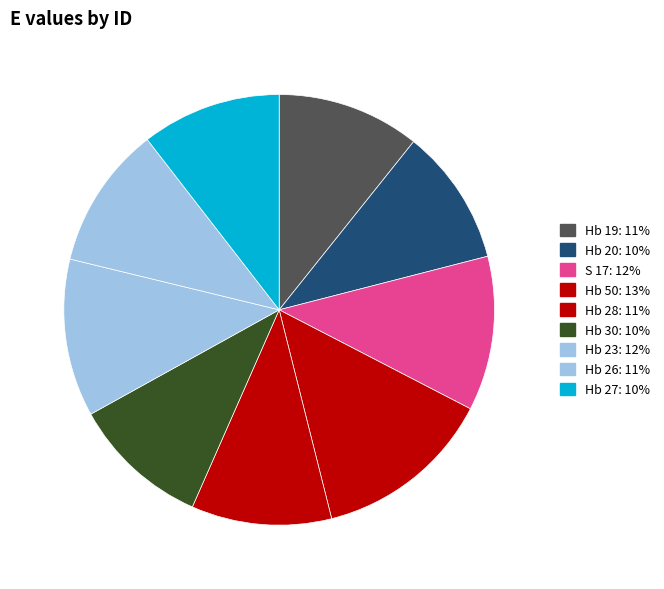

How many segments does this pie chart have?

9